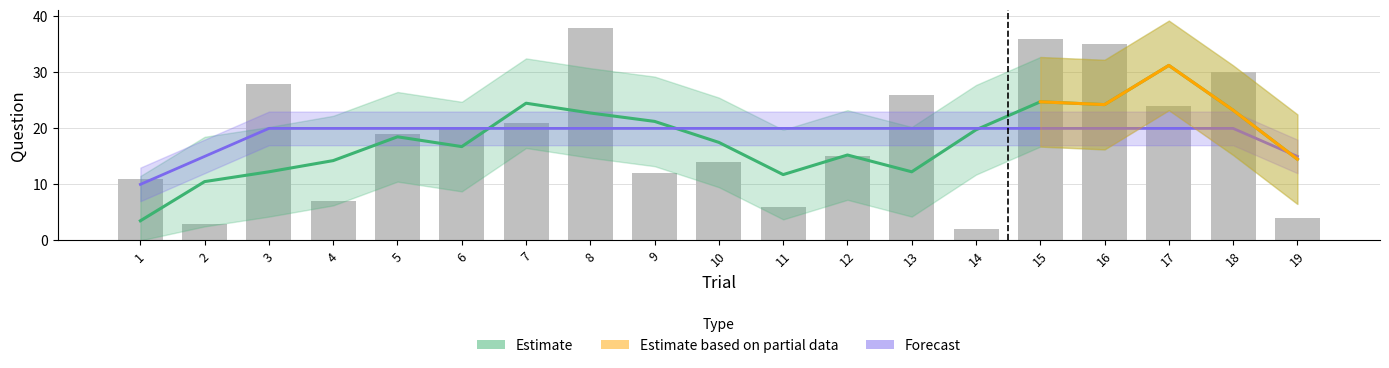

Is it true that the value at 4 is 11?

False